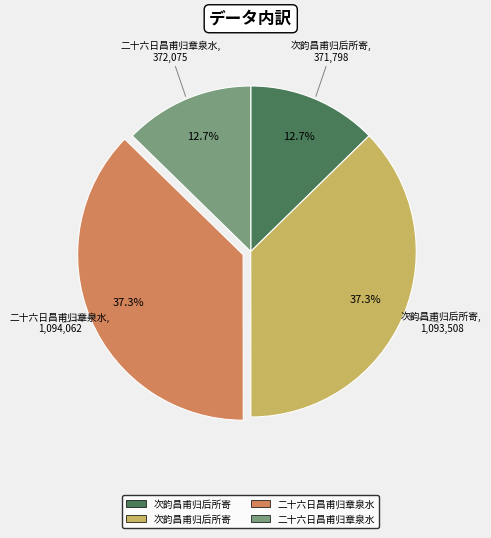

How many segments does this pie chart have?

4